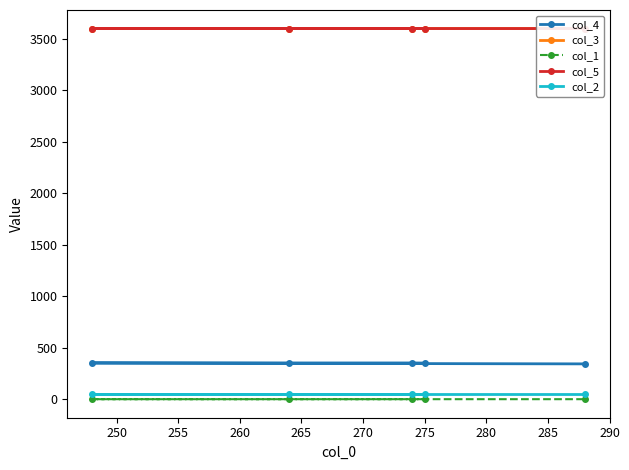

What are all the series names shown in the legend?

col_4, col_3, col_1, col_5, col_2